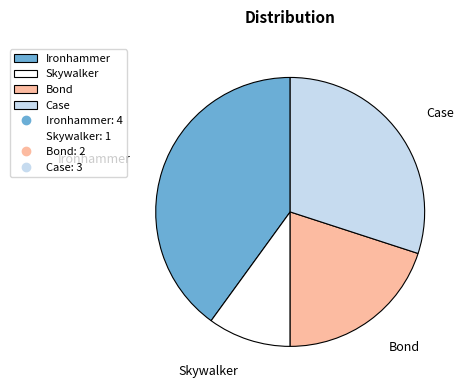

Between Ironhammer and Bond, which is larger?

Ironhammer